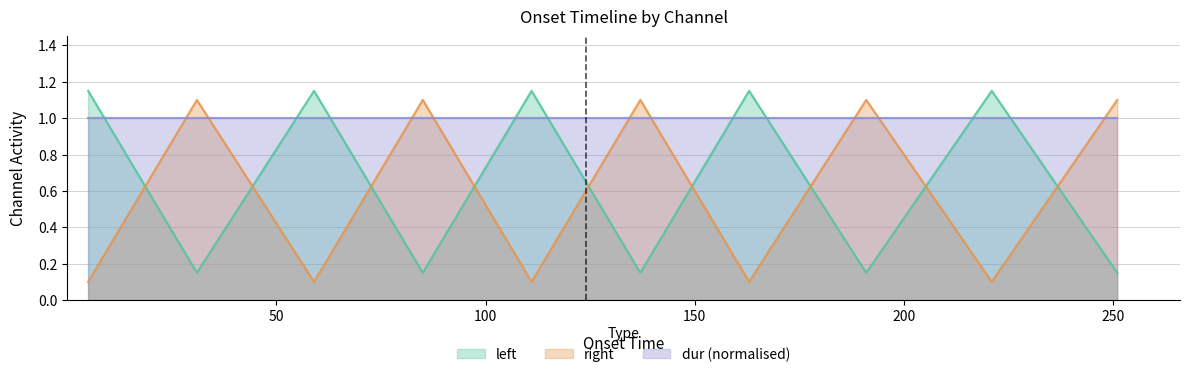

Which series ends up on top after the final intersection of right and left?

right